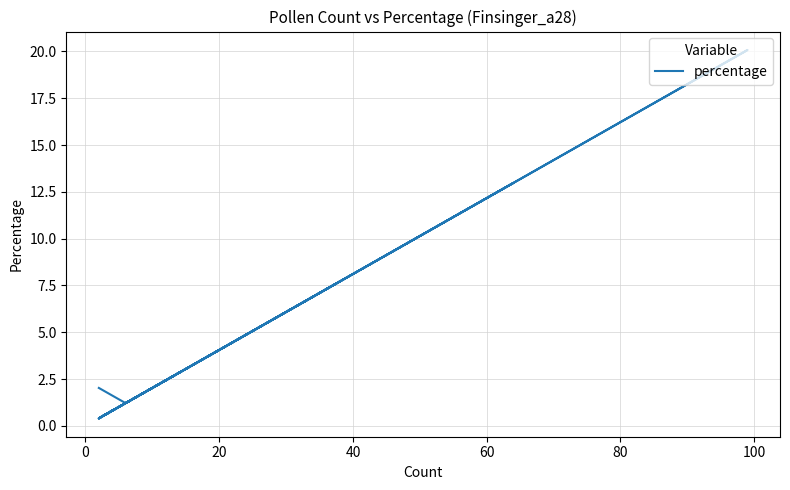

How many distinct data groups are displayed?

1